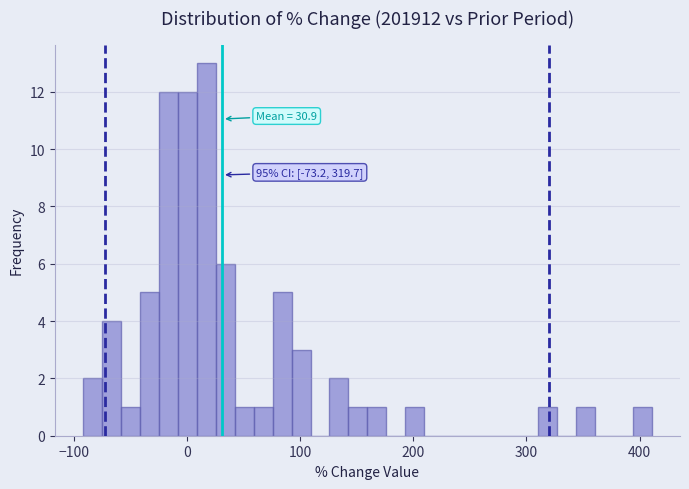

Around what value on the x-axis is the tallest bar? Give the approximate position of its centre, as read against the axis.

20